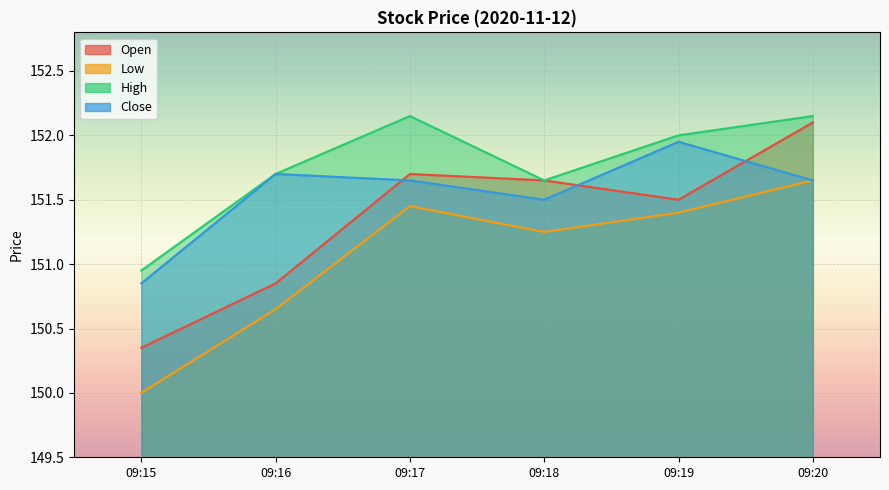

Where does the Open series first go above 151?

09:17